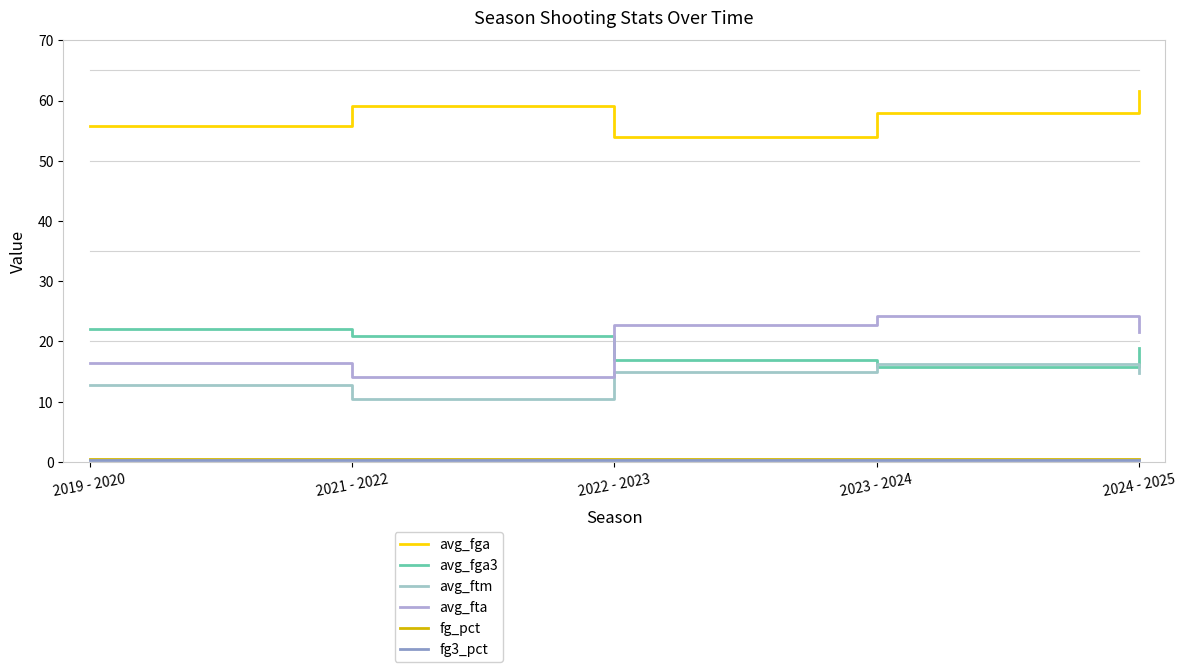

Reading right to left, list all the values displayed in this chart.

avg_fga: 2024 - 2025=61.6	2023 - 2024=57.9	2022 - 2023=54.0	2021 - 2022=59.1	2019 - 2020=55.8
avg_fga3: 2024 - 2025=18.9	2023 - 2024=15.8	2022 - 2023=17.0	2021 - 2022=20.9	2019 - 2020=22.1
avg_ftm: 2024 - 2025=14.8	2023 - 2024=16.3	2022 - 2023=14.9	2021 - 2022=10.4	2019 - 2020=12.7
avg_fta: 2024 - 2025=21.6	2023 - 2024=24.2	2022 - 2023=22.7	2021 - 2022=14.1	2019 - 2020=16.4
fg_pct: 2024 - 2025=0.4	2023 - 2024=0.4	2022 - 2023=0.5	2021 - 2022=0.5	2019 - 2020=0.5
fg3_pct: 2024 - 2025=0.3	2023 - 2024=0.3	2022 - 2023=0.4	2021 - 2022=0.3	2019 - 2020=0.4